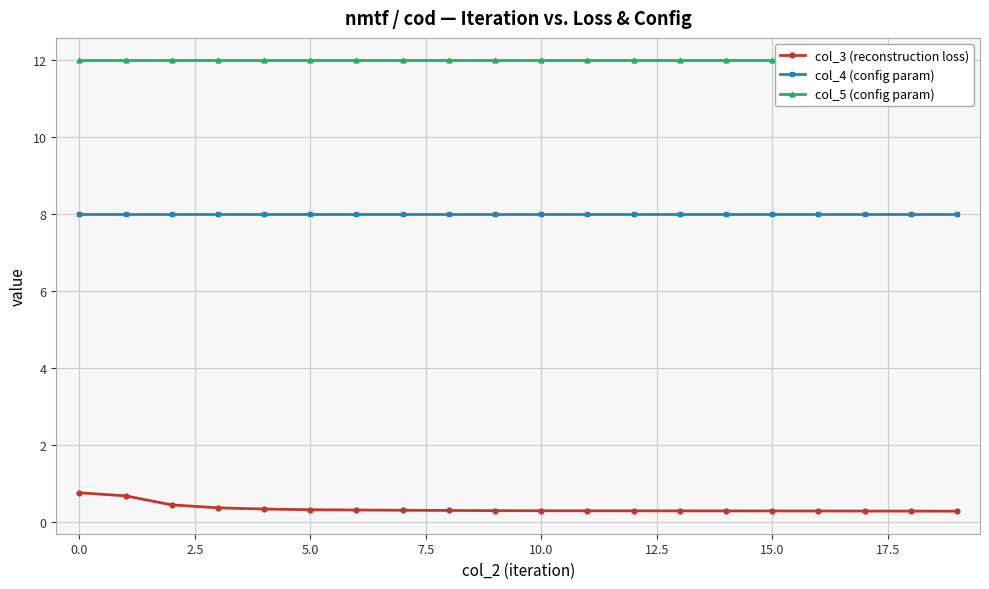

Is this an area chart (filled region under the line)?

No